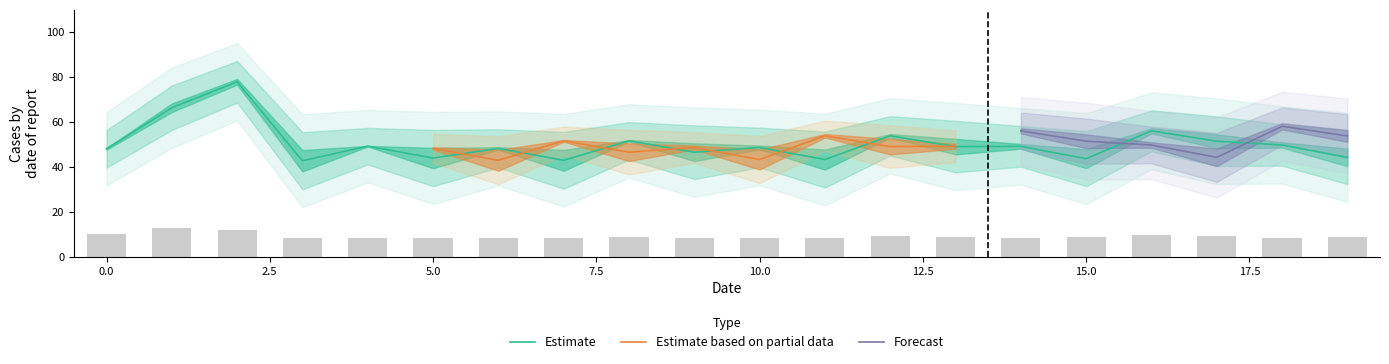

The Estimate series shows 43.9 at 5.0. True or false?

True